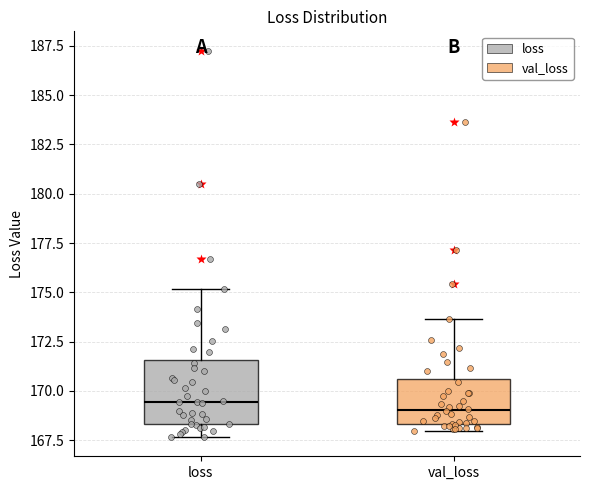

Comparing the boxes themselves (not the whiskers), which one is the tallest?

loss